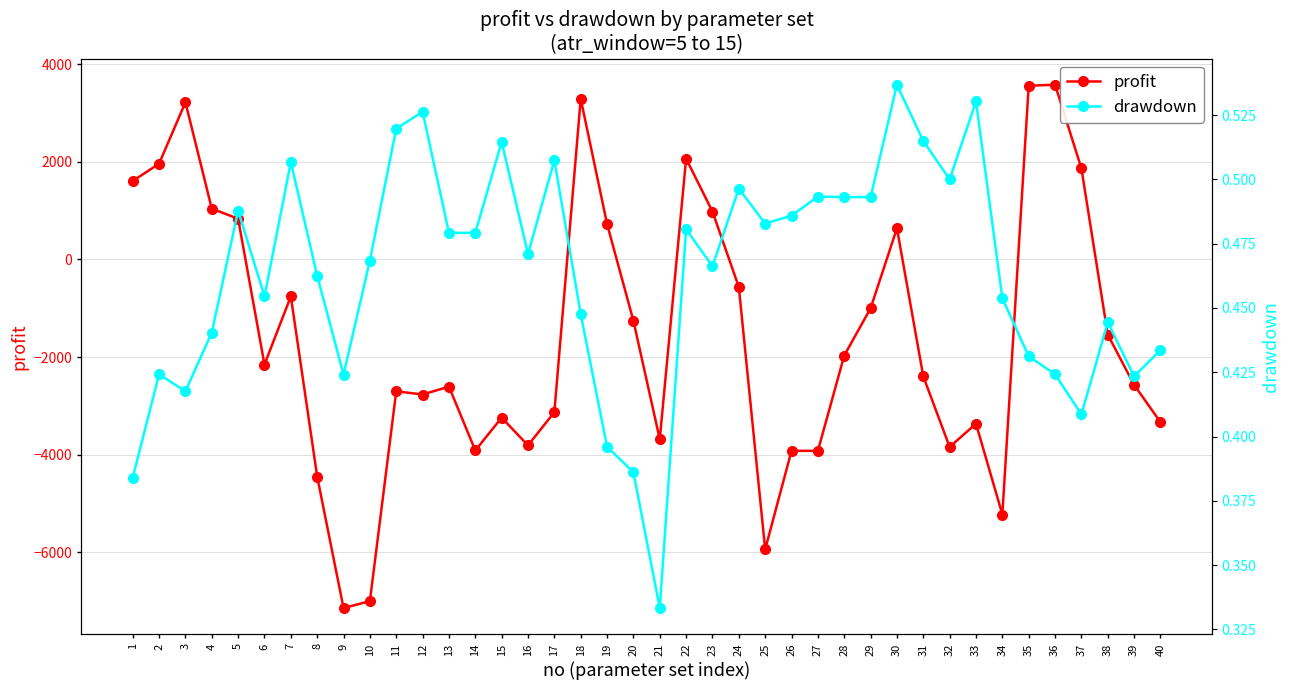

Between which two adjacent categories do drawdown and profit first intersect?

5 and 6